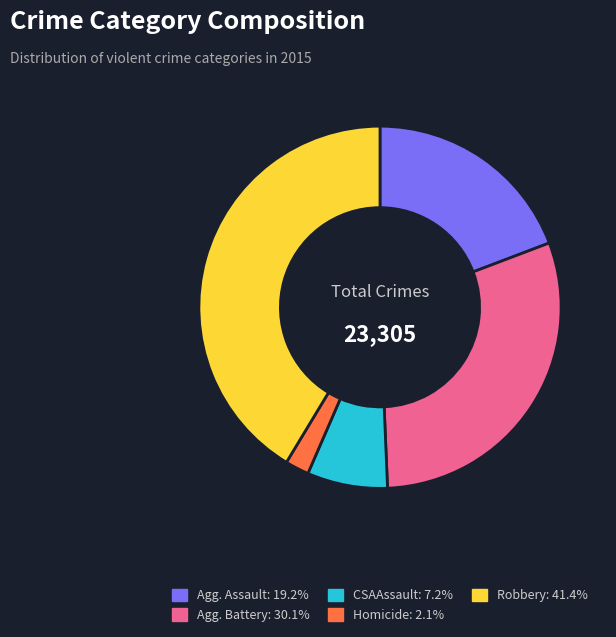

Is there any slice that represents more than half of the pie?

No